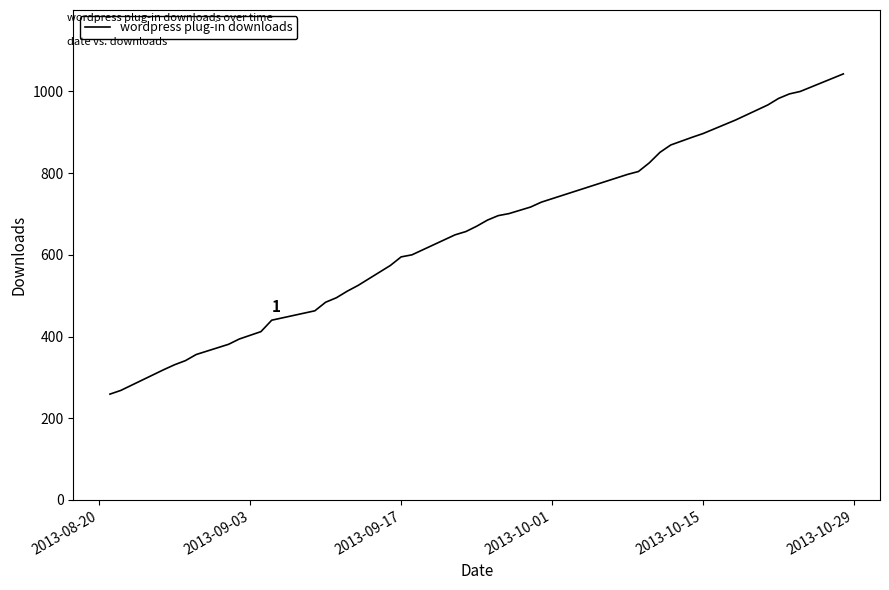

What is the minimum value shown in the chart?

259